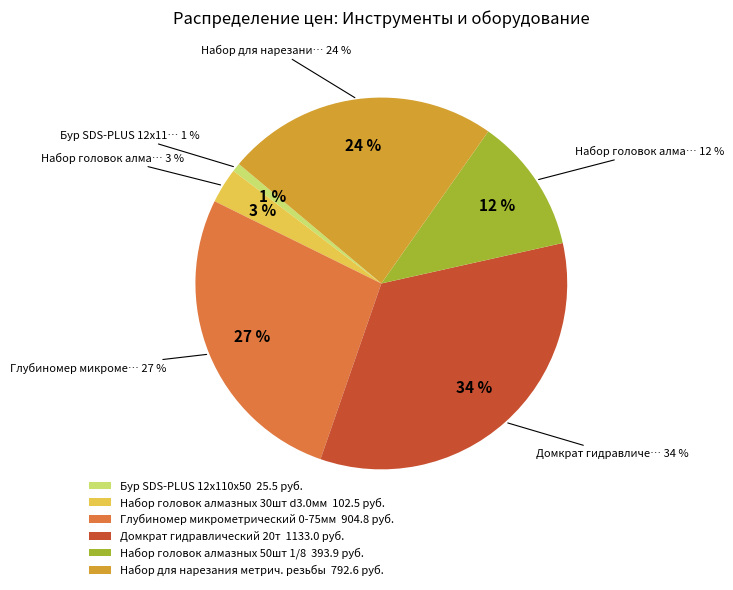

Do Набор для нарезания метрич. резьбы and Набор головок алмазных 50шт 1/8 together represent more than half of the pie?

No